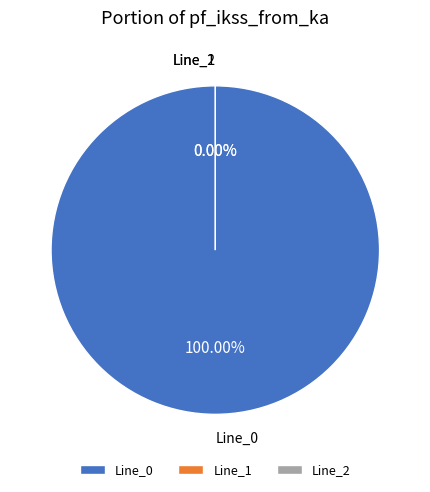

Is the sum of Line_2 and Line_0 greater than half?

Yes